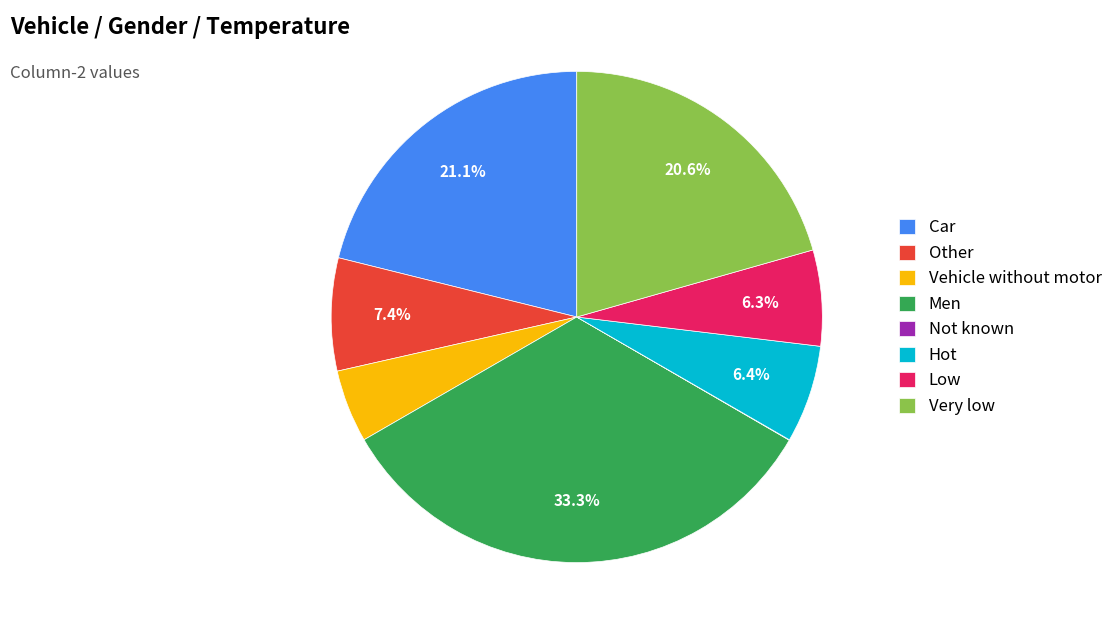

What percentage do Low and Car together represent?

27.4%